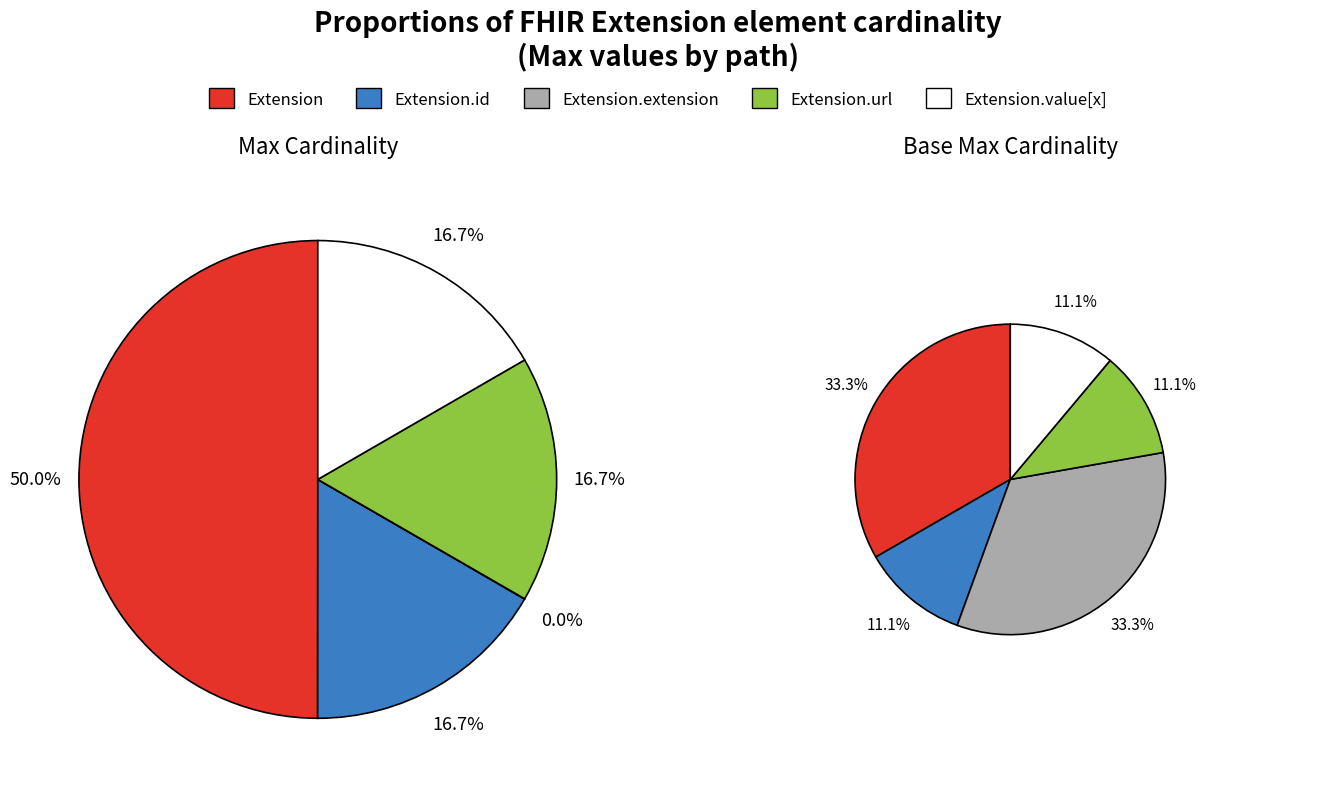

How many slices are in this pie chart?

5